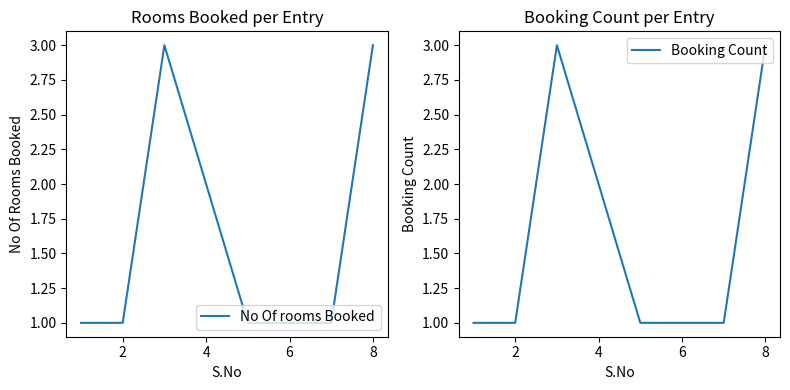

What is the highest value of the Booking Count series?

3